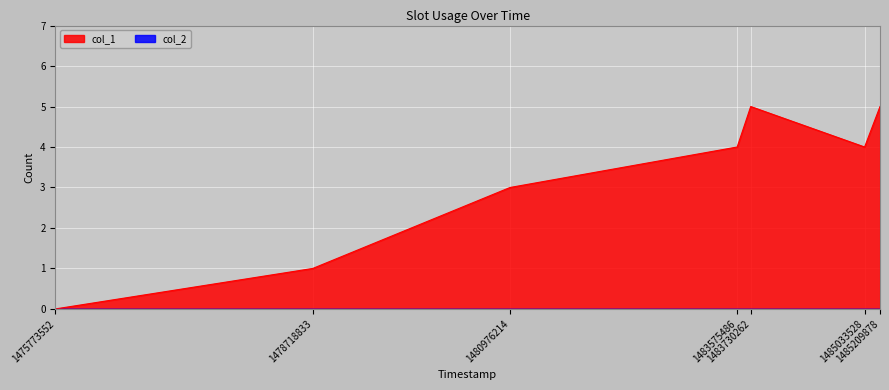

What is the difference between the maximum and minimum values?

5